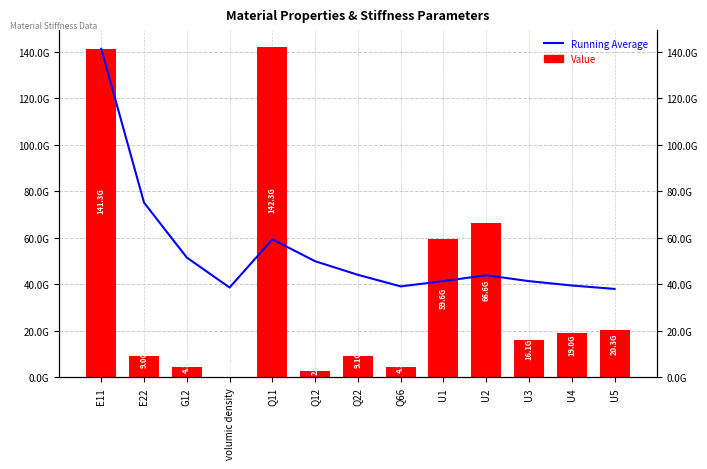

How many data points in Running Average are less than 43941695920?

6